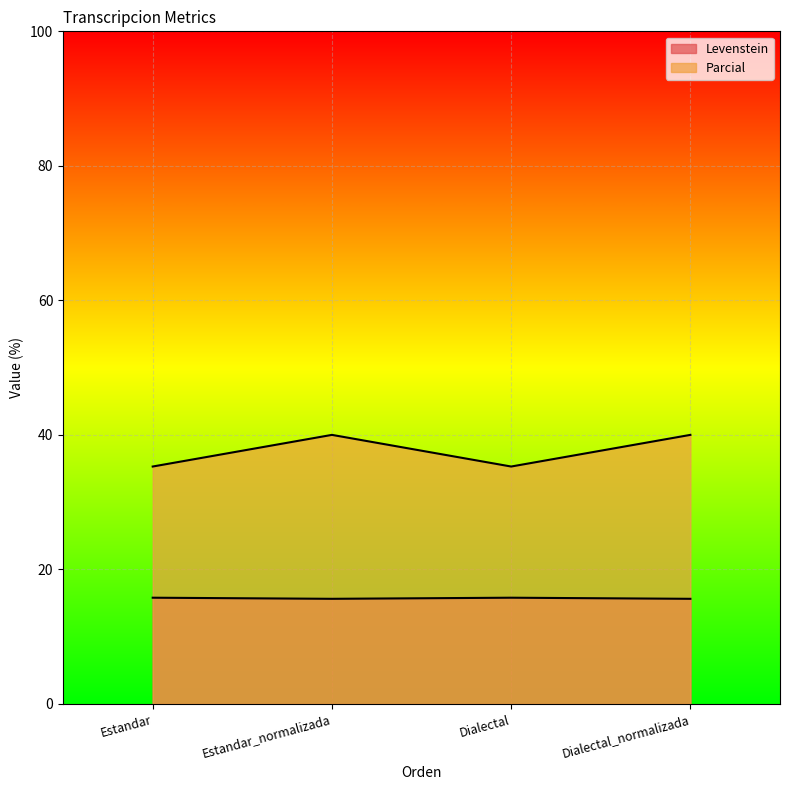

Rank the series at Estandar from lowest to highest value.

Levenstein, Parcial